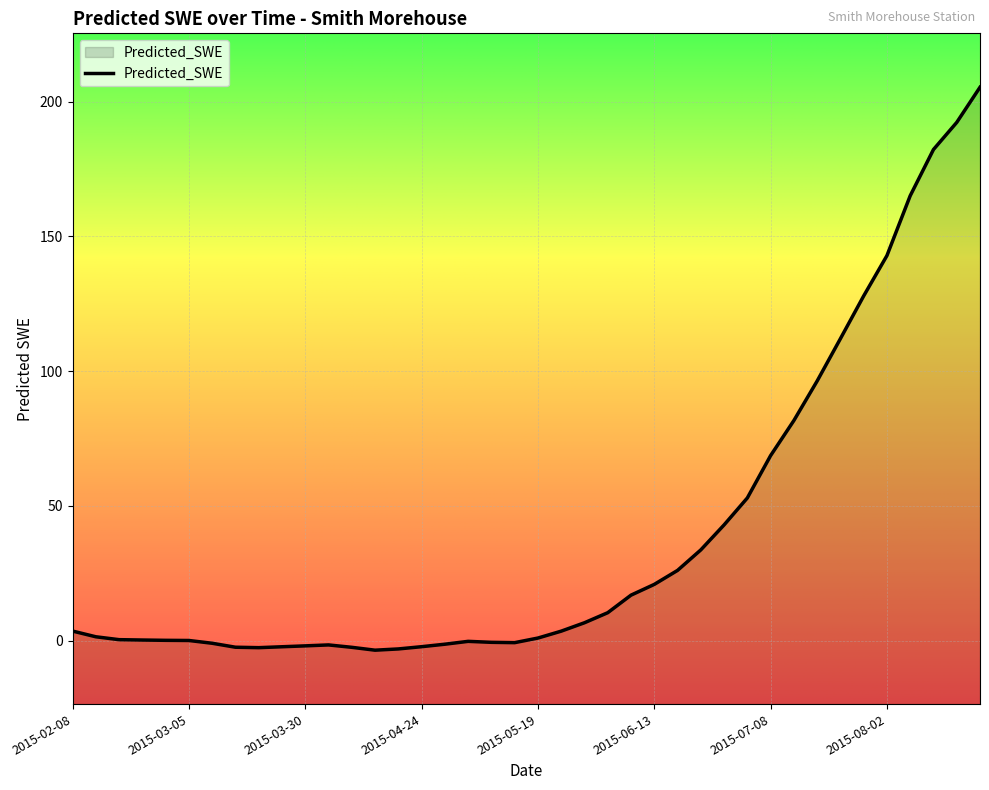

At which label does the data first exceed 3?

2015-02-08